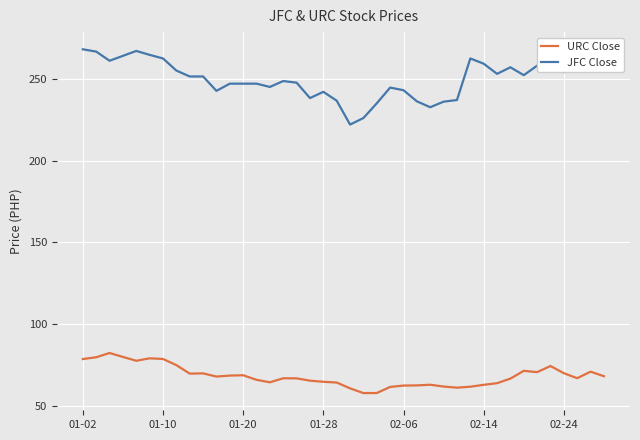

What is the minimum value for URC Close?

57.9